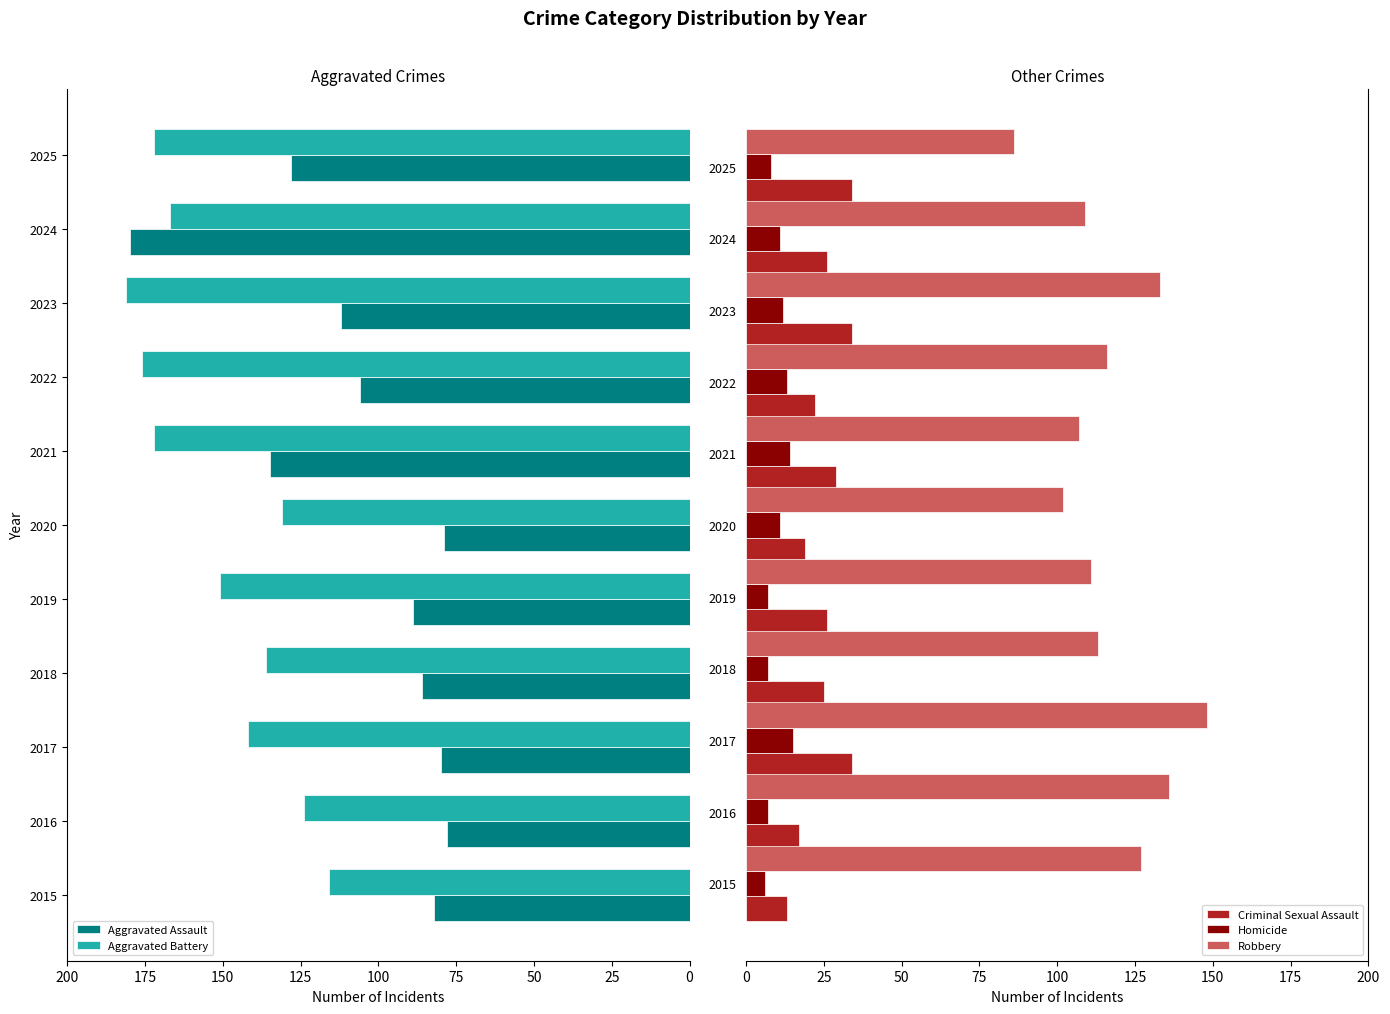

The value of Robbery at 2022 is 116. True or false?

True